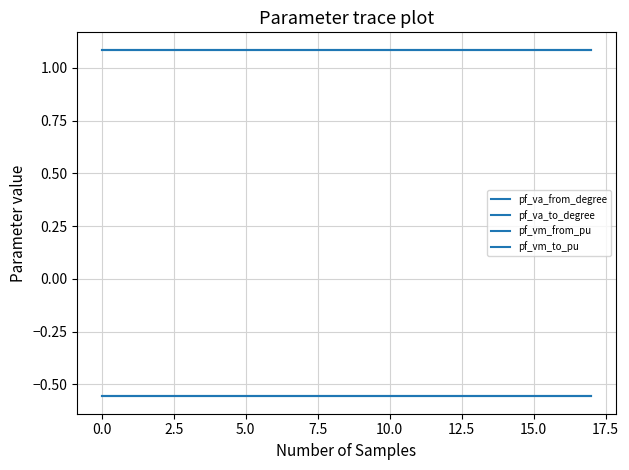

Does the chart have visible grid lines?

Yes